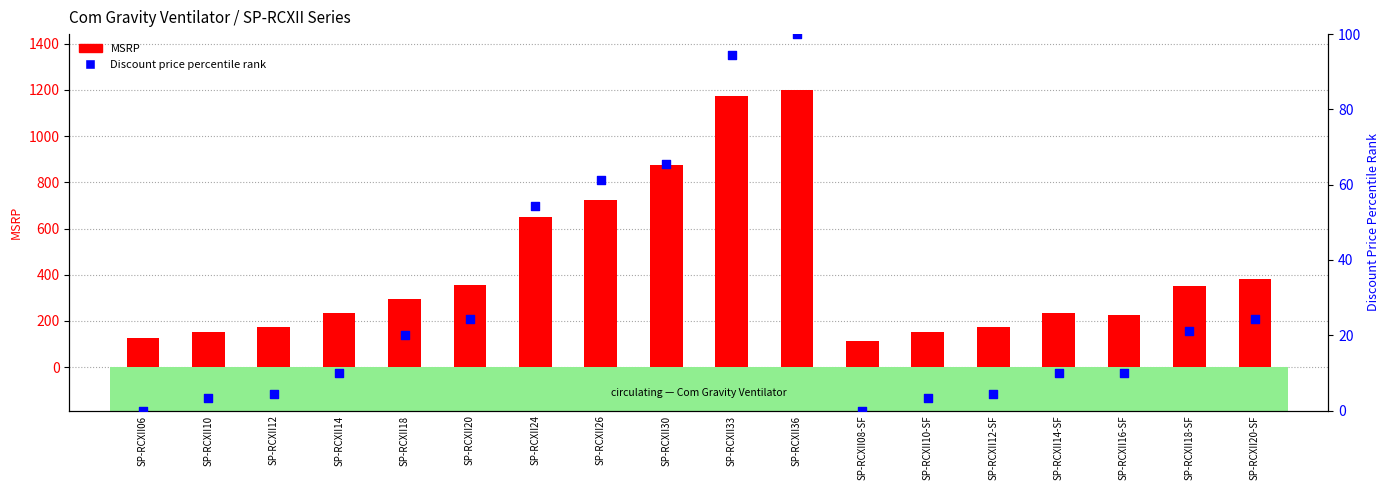

At which category is the sum across all series the highest?

SP-RCXII36